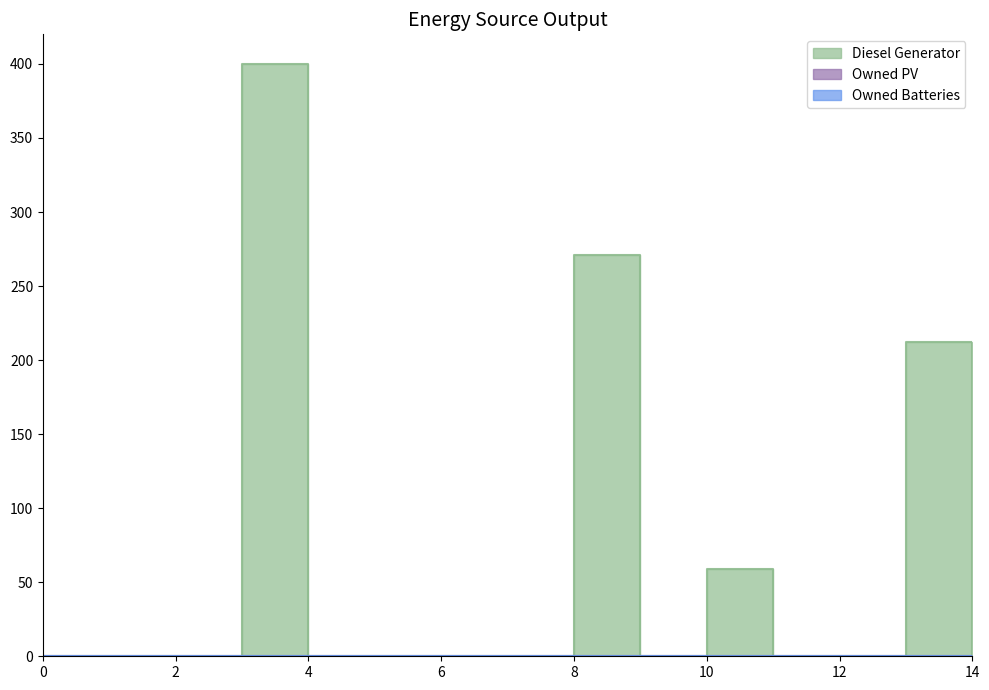

Between 5 and 14, which is larger?

14